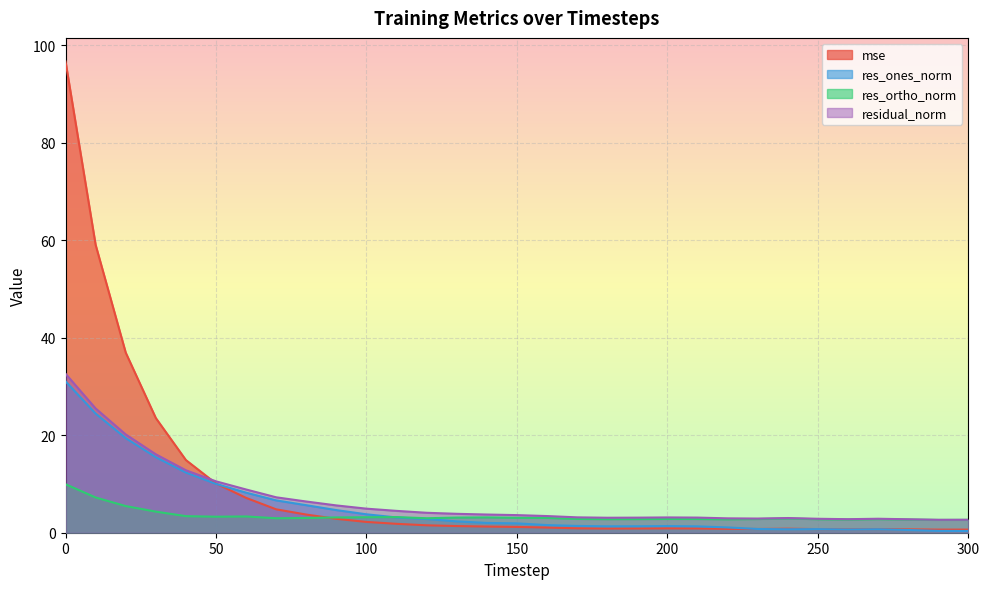

True or false: res_ones_norm has more than 2 points higher than both neighbors.

True